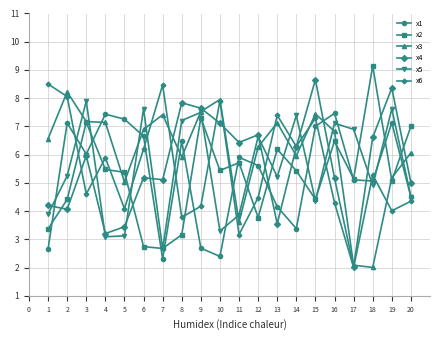

Rank the series by their maximum value, from highest to lowest.

x2, x4, x6, x3, x5, x1